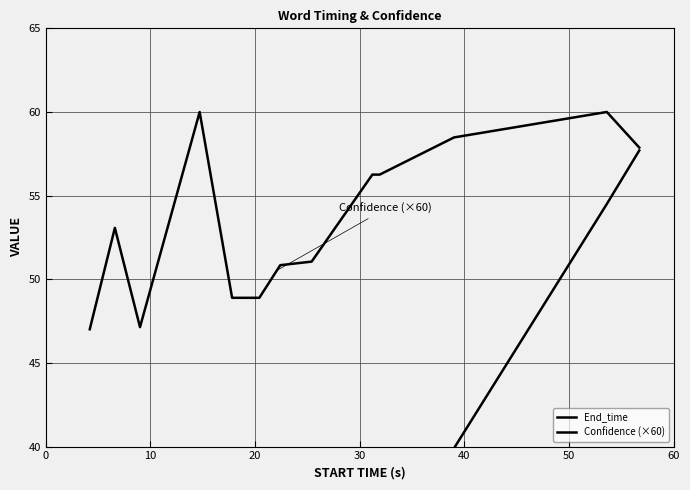

What is the greatest value displayed?

60.0